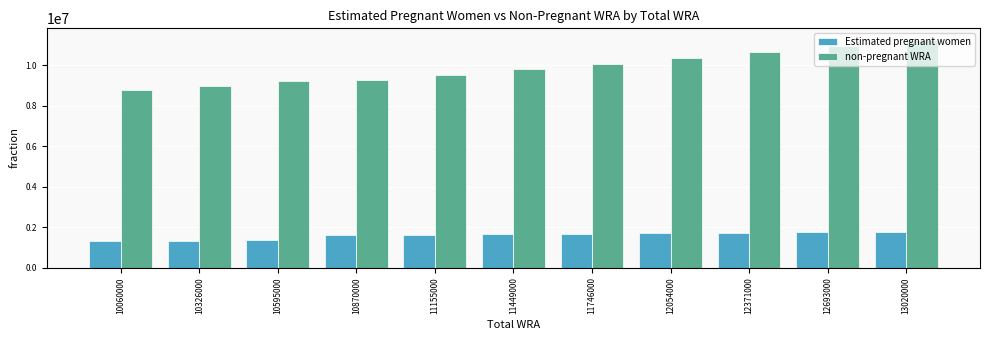

How many distinct data groups are displayed?

2